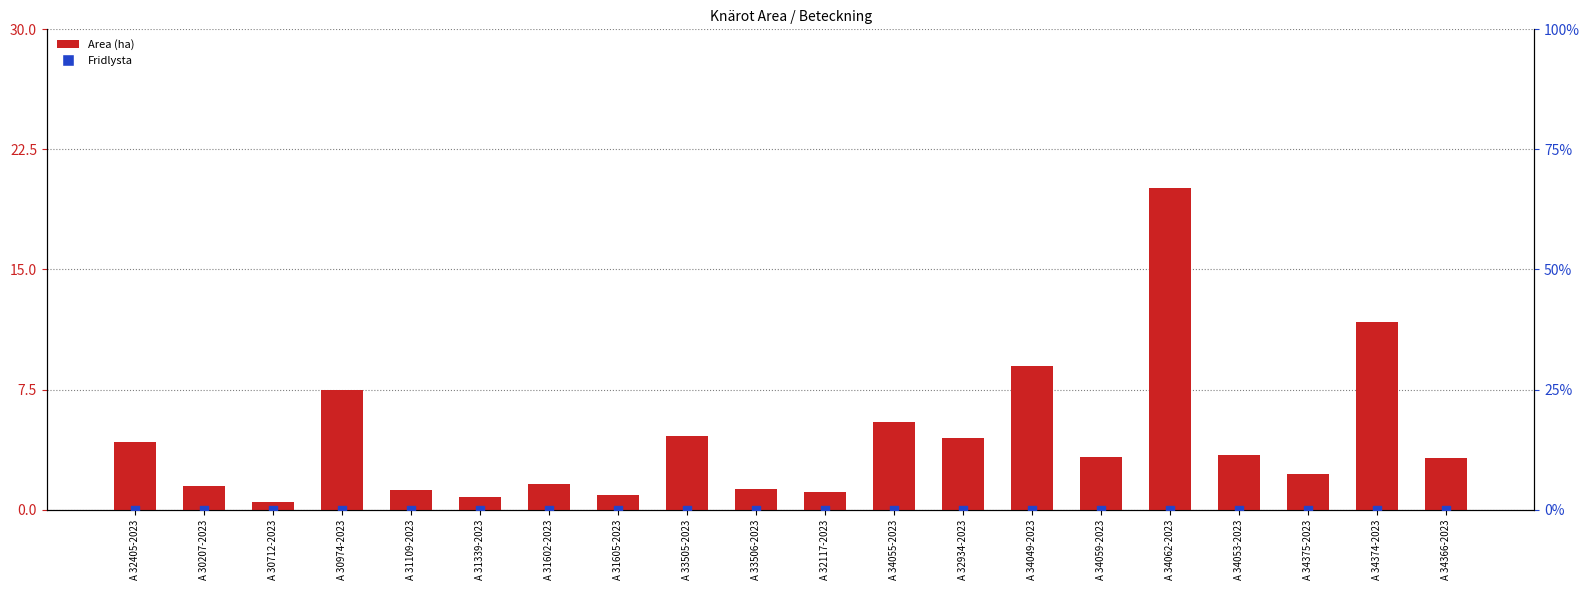

At which category is the sum across all series the highest?

A 34062-2023